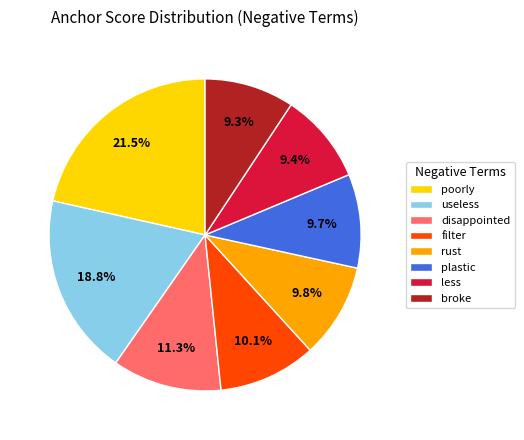

The broke slice represents 23% of the pie. True or false?

False